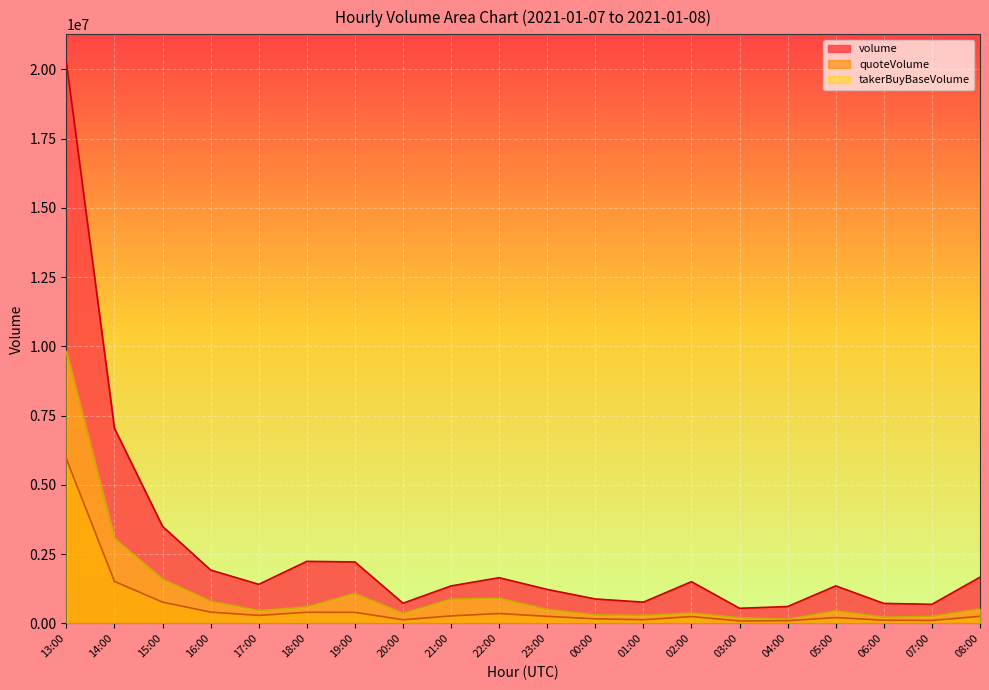

At which category is the sum across all series the highest?

13:00